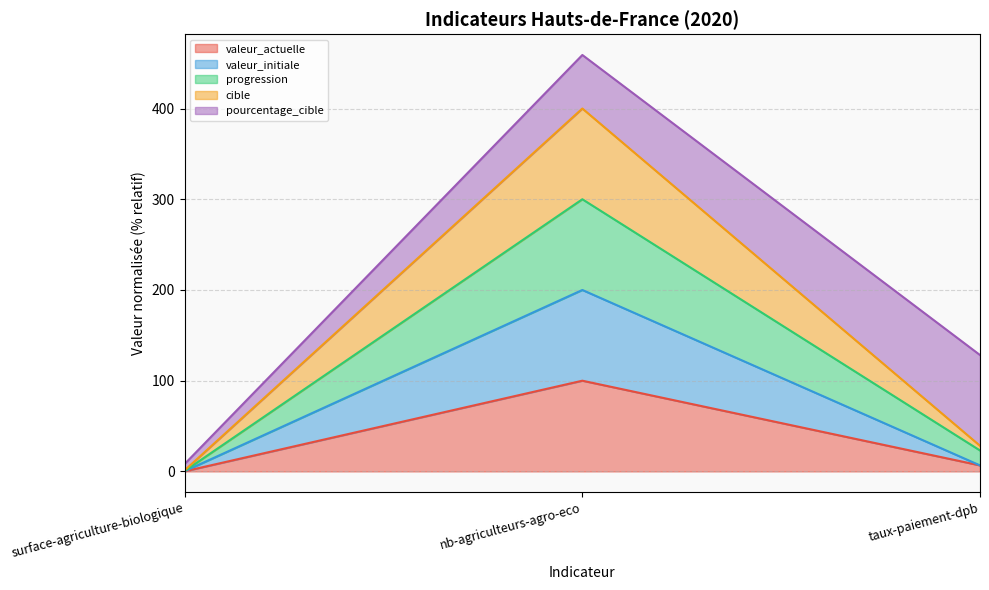

At how many categories does at least one series exceed 249?

1